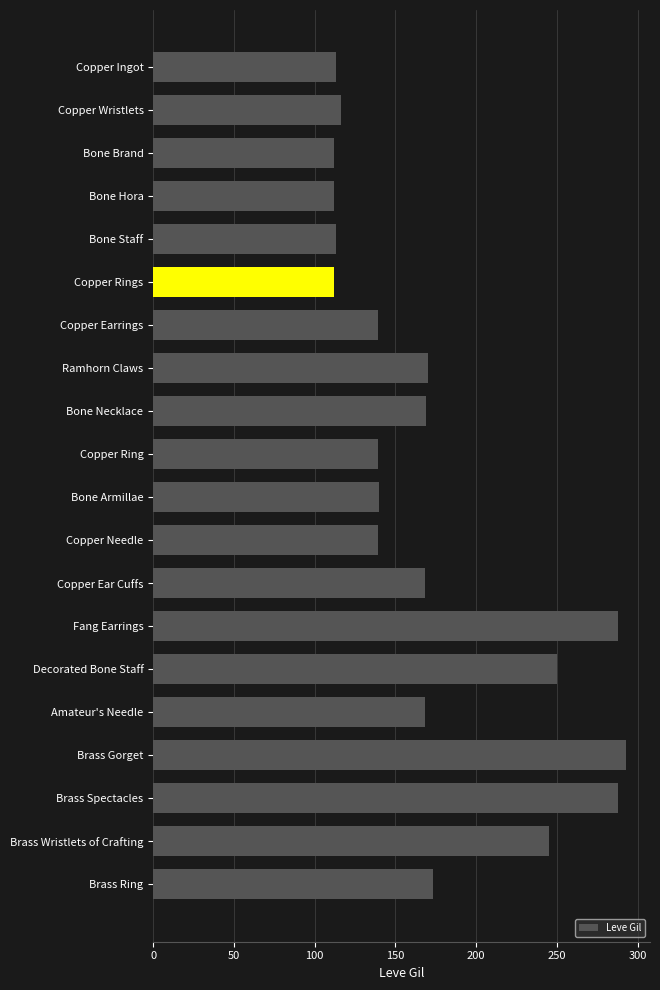

Does the chart contain stacked bars?

No